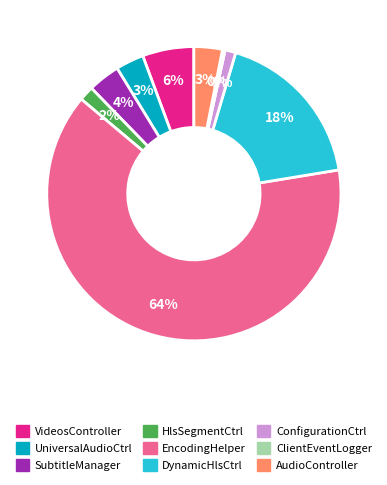

To the nearest percent, what is the difference between the largest and smallest slice percentages?

63%